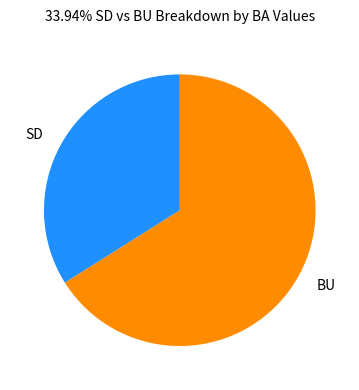

Which has a higher value, BU or SD?

BU